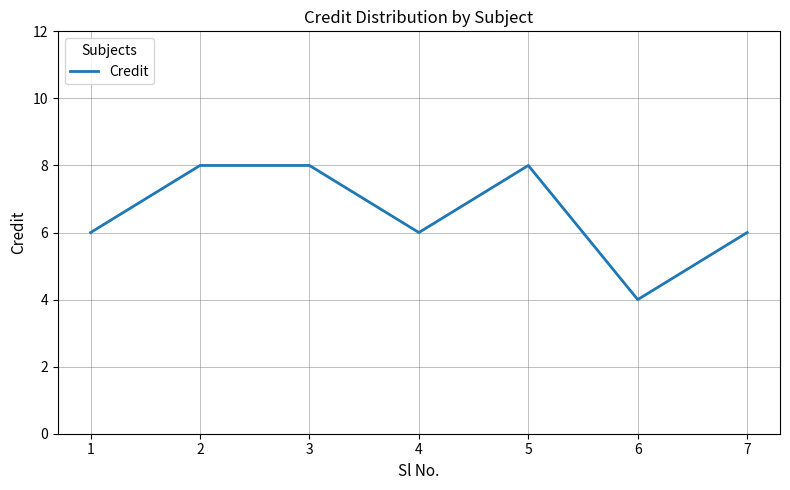

How many interior local valleys (lower than both neighbors) does the data have?

2